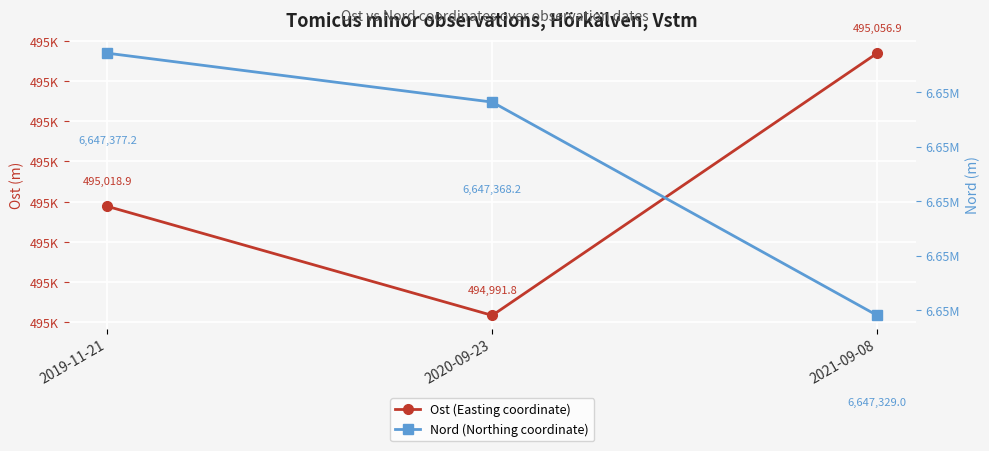

What are all the series names shown in the legend?

Ost (Easting coordinate), Nord (Northing coordinate)